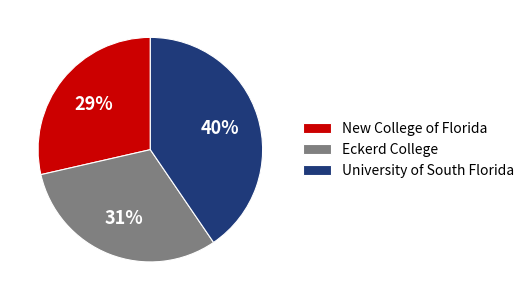

The University of South Florida slice represents 34% of the pie. True or false?

False